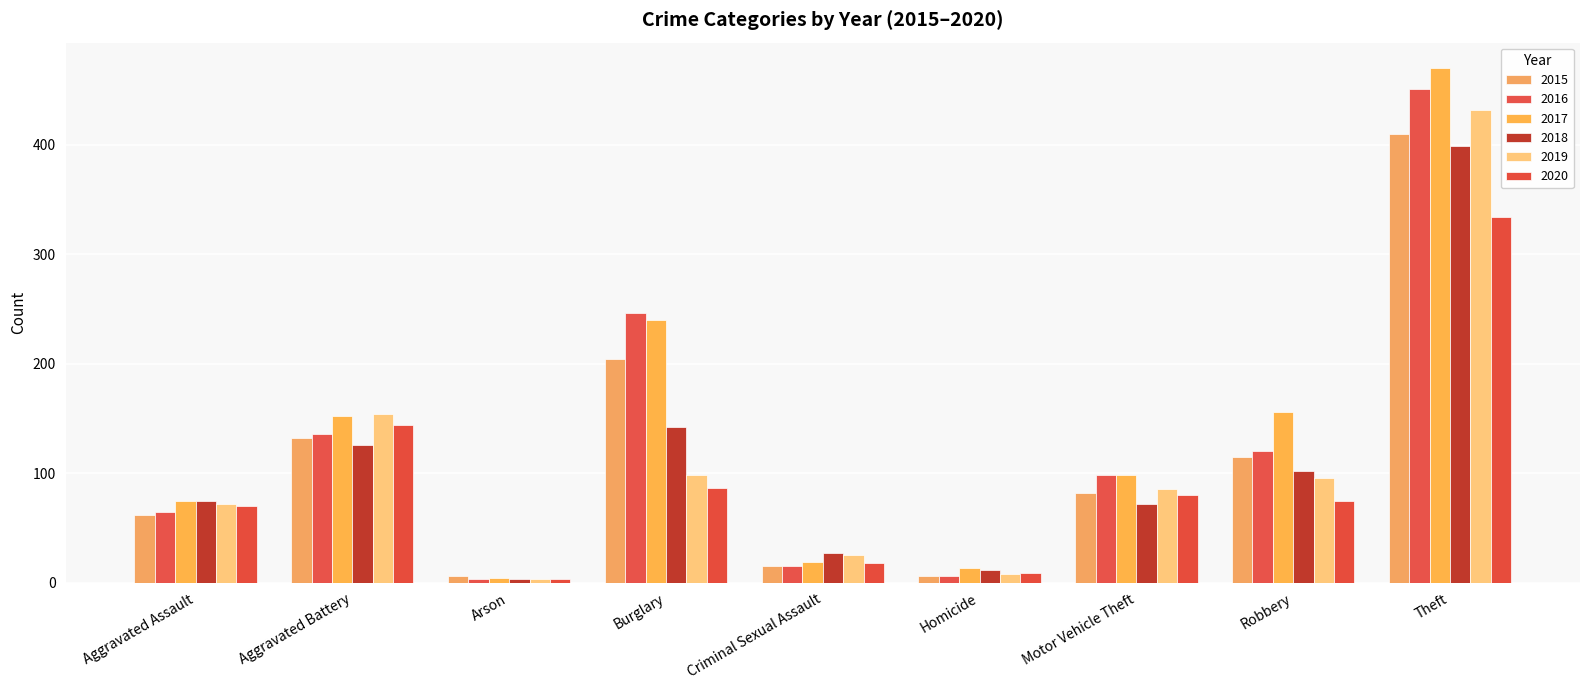

What is the difference between the second highest and second lowest values in the 2016 series?

240